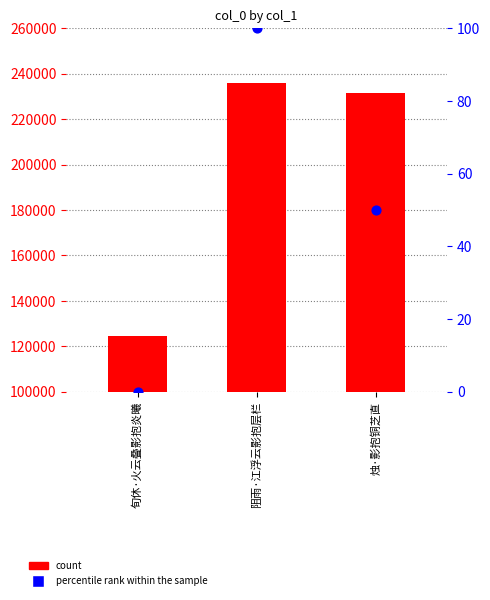

Which series contains the lowest Y value?

percentile rank within the sample